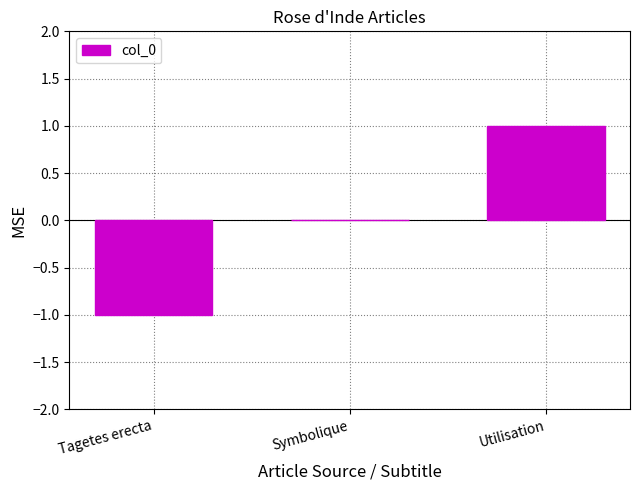

Which category has the highest value across all series?

Utilisation